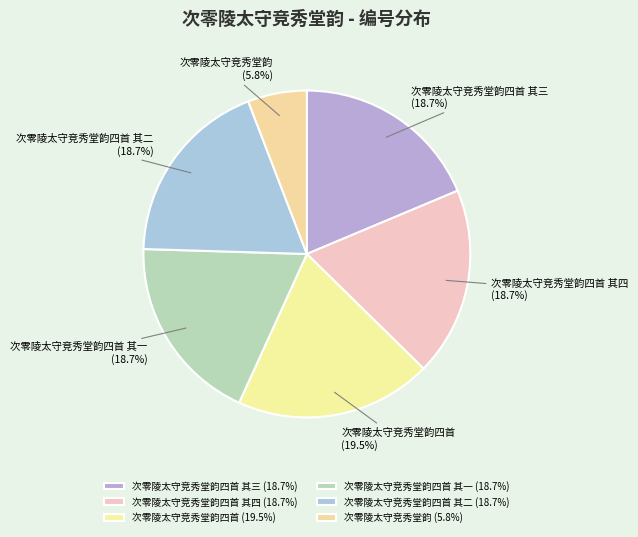

Which slice is the smallest?

次零陵太守竞秀堂韵